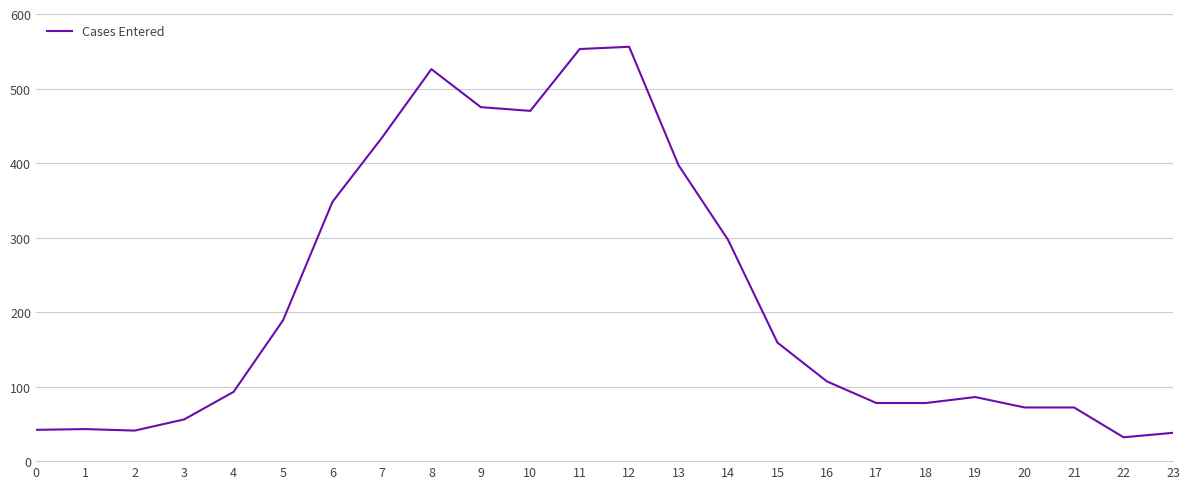

Between 1 and 10, which is larger?

10